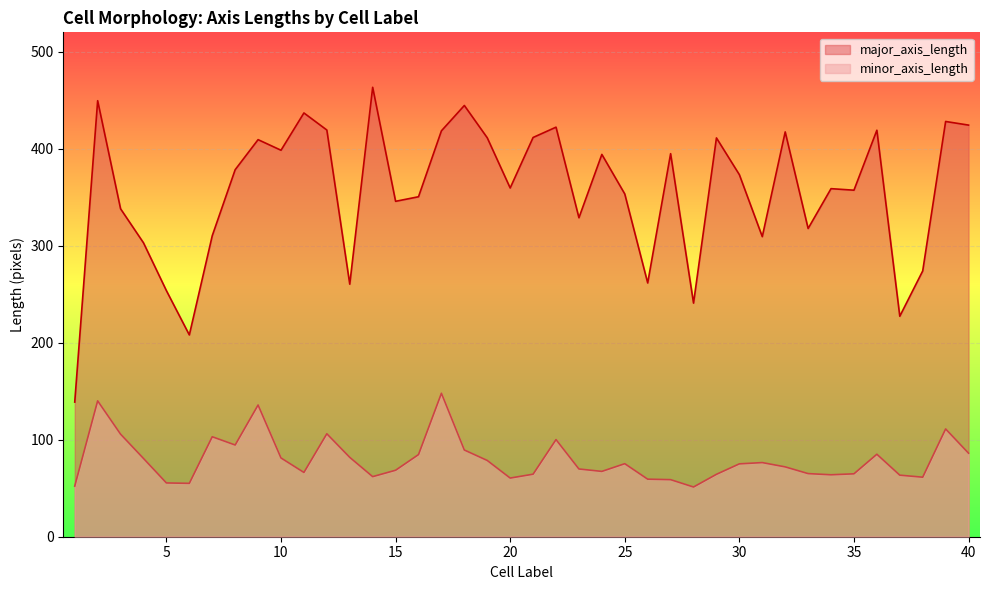

True or false: major_axis_length and minor_axis_length intersect in this chart.

False